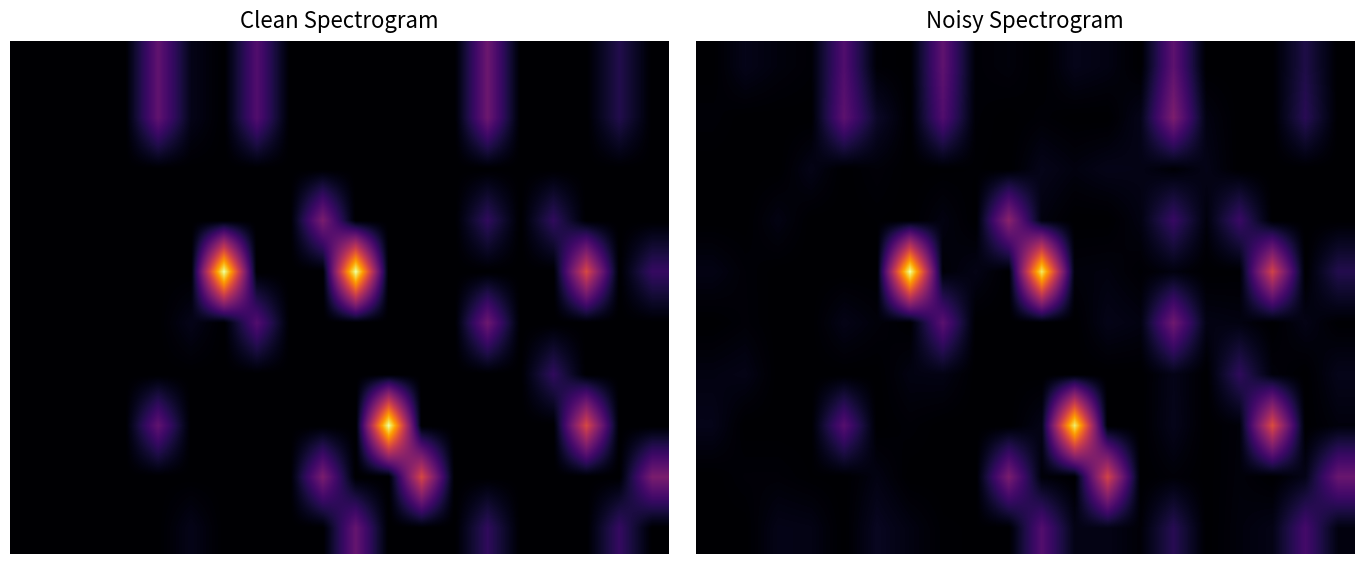

How many data points does each series have?

20